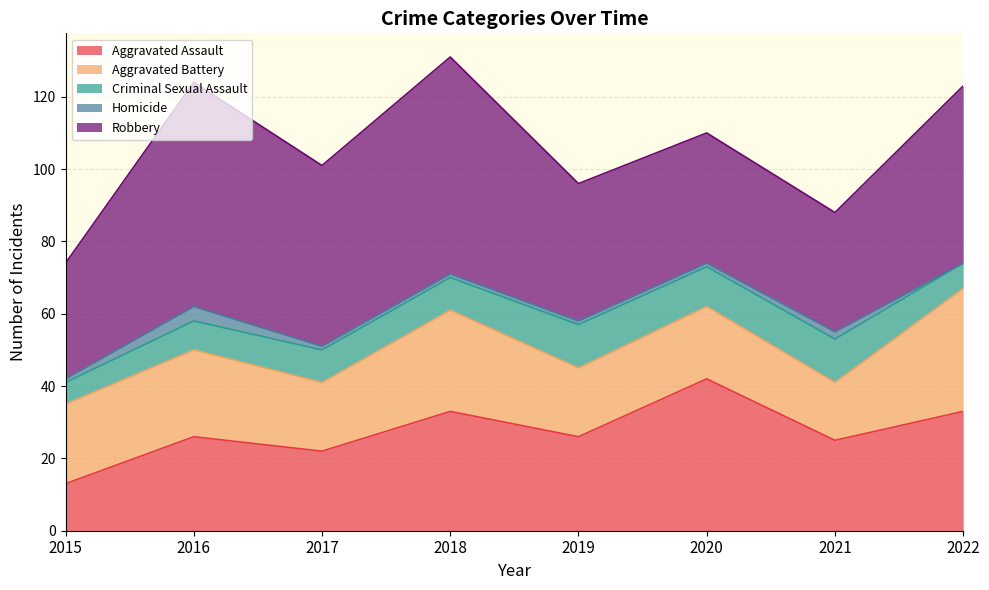

Is the value of Homicide at 2021 greater than the value of Robbery at 2018?

No